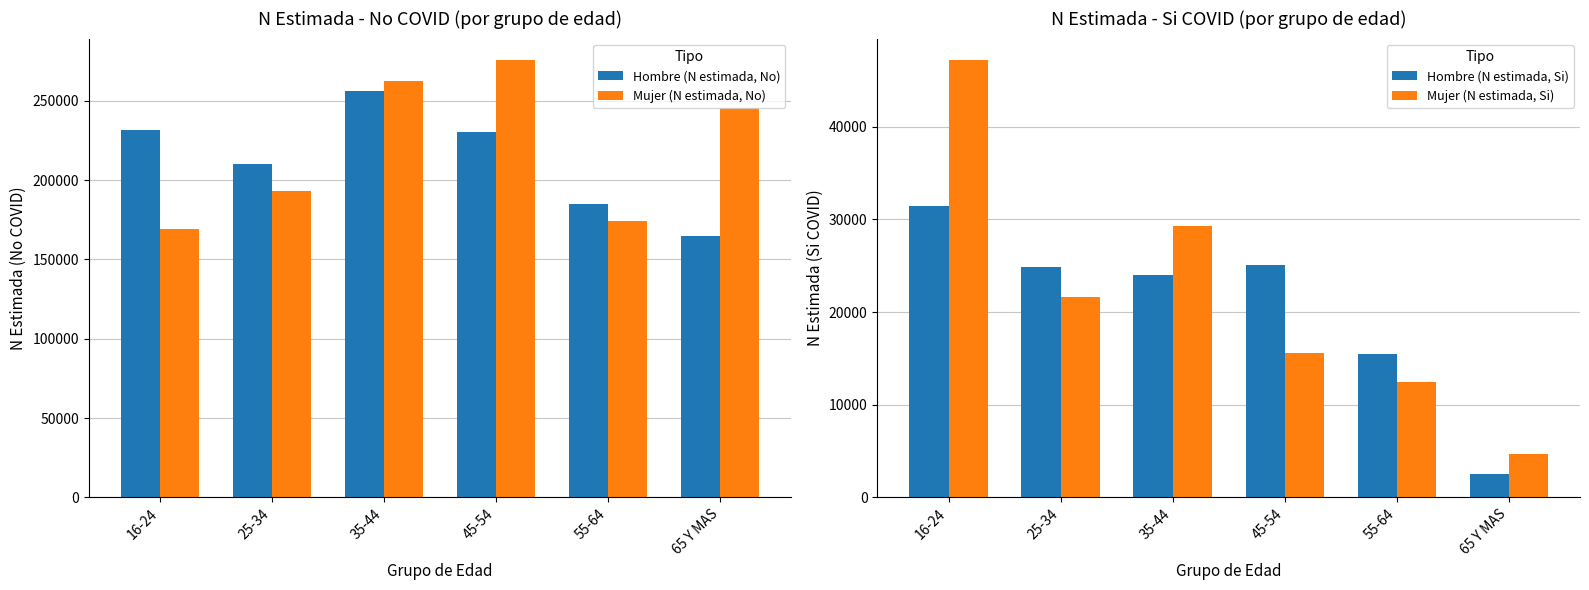

What are all the series names shown in the legend?

Hombre (N estimada, No), Mujer (N estimada, No), Hombre (N estimada, Si), Mujer (N estimada, Si)